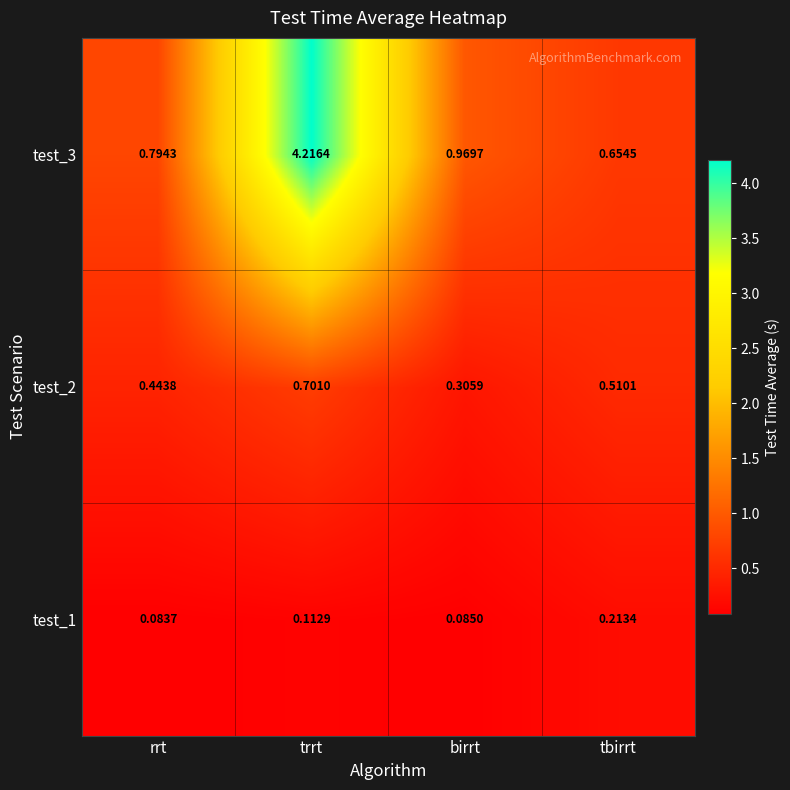

At trrt, list the series in order from largest to smallest.

test_3, test_2, test_1